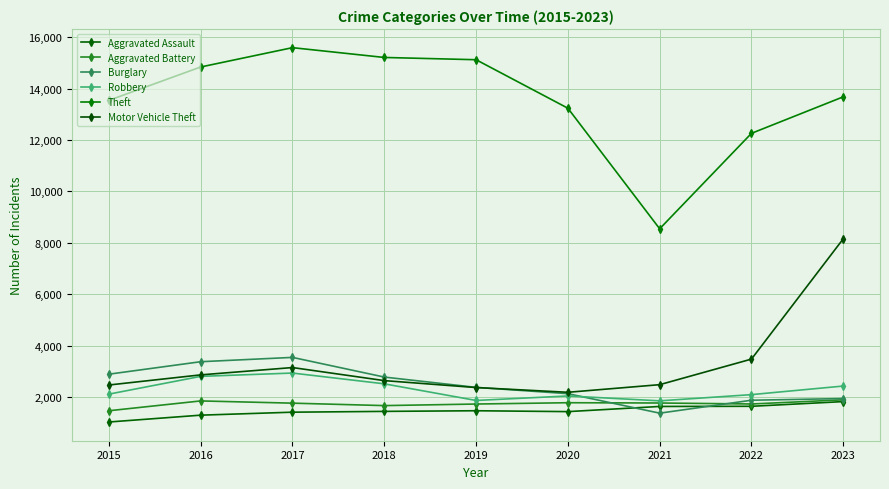

What is the greatest value displayed?

15590